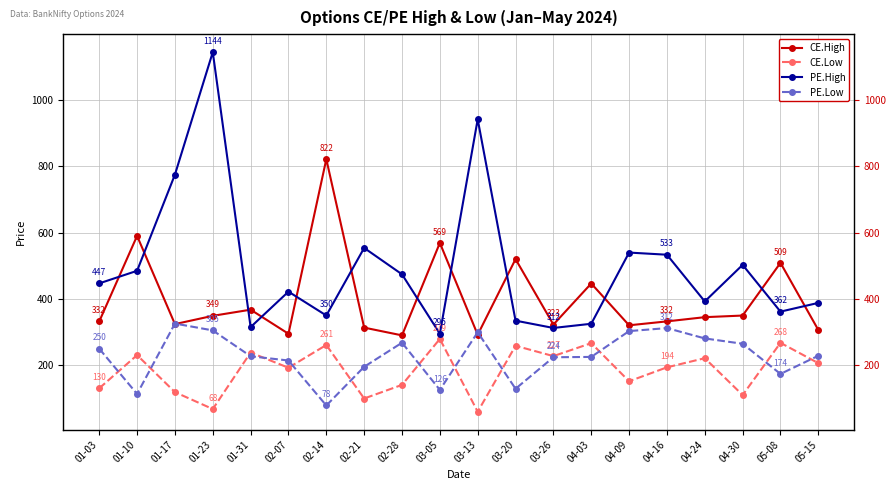

What is the difference between the maximum and second lowest values in the PE.High series?

831.9